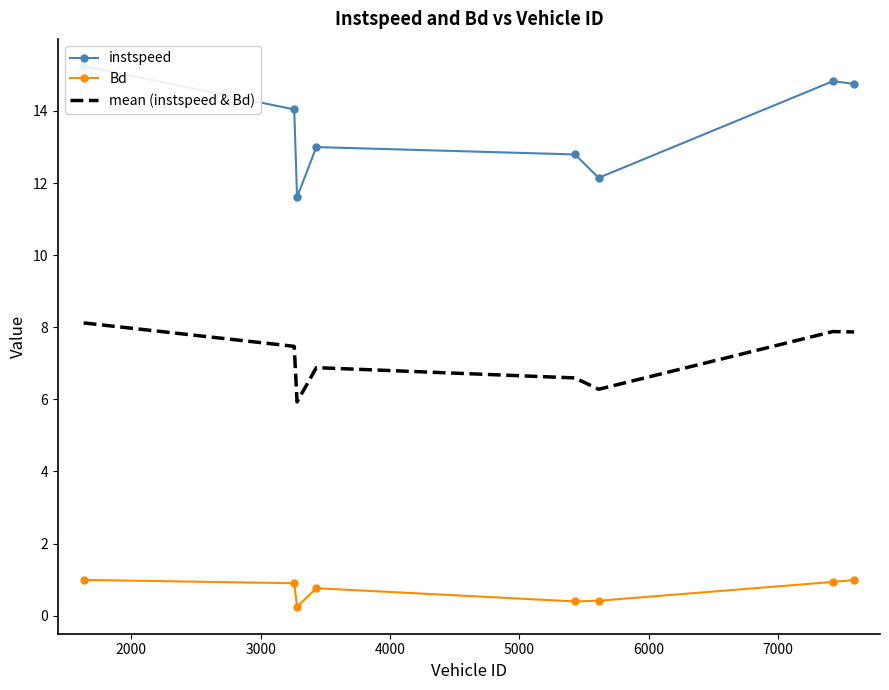

True or false: mean (instspeed & Bd) and Bd intersect in this chart.

False